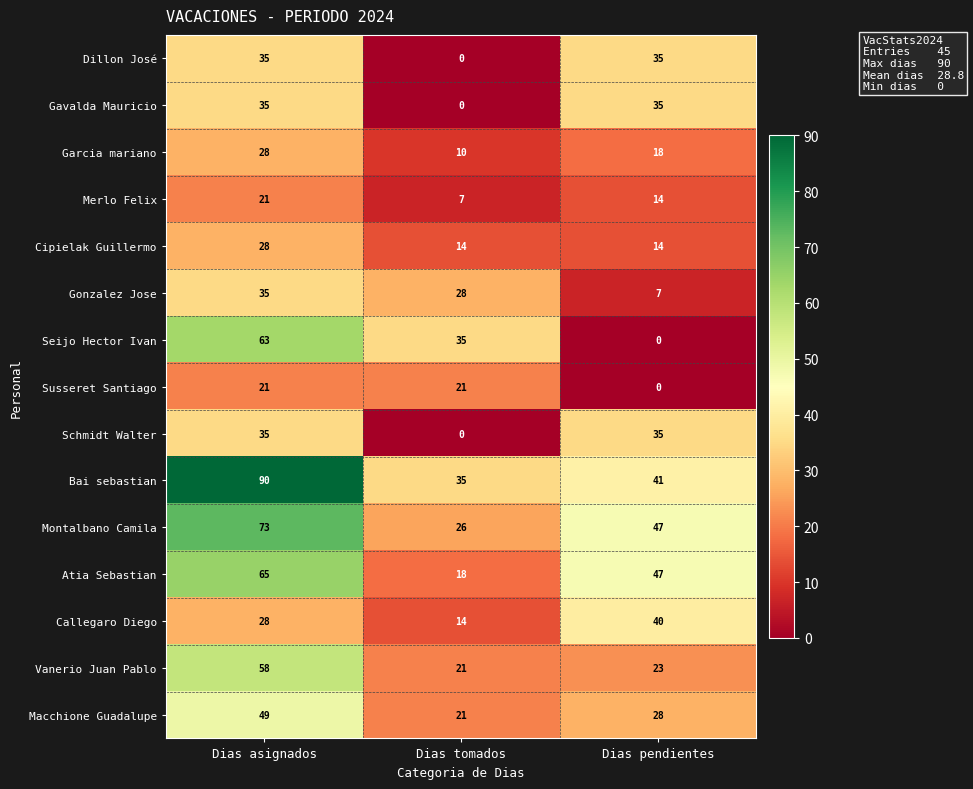

Which label corresponds to the largest value in the chart?

Dias asignados